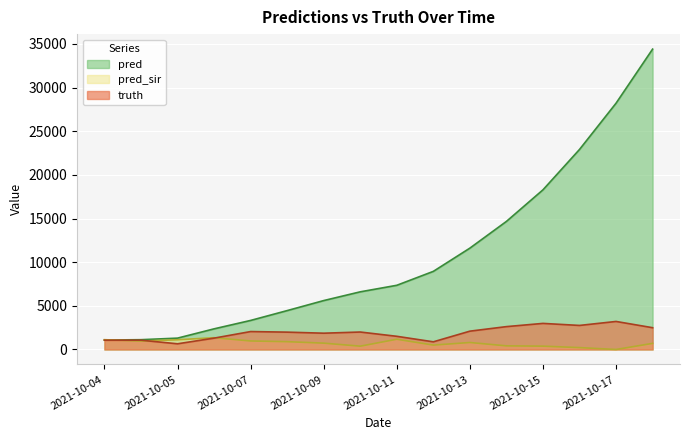

What is the total value across all series at 2021-10-18?

37593.0